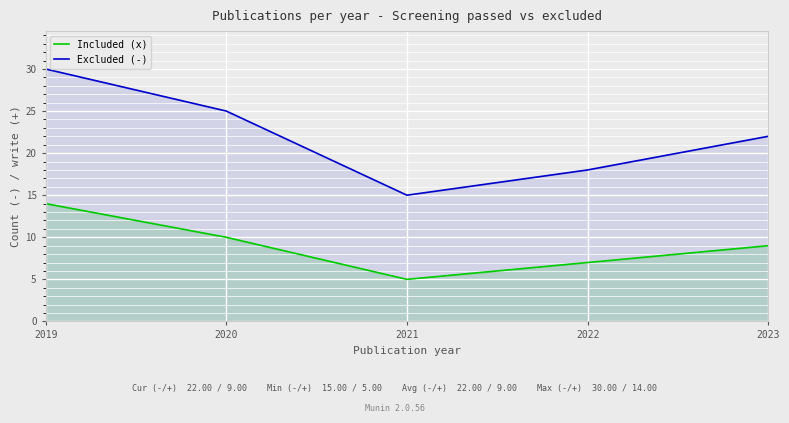

What is the greatest value displayed?

30